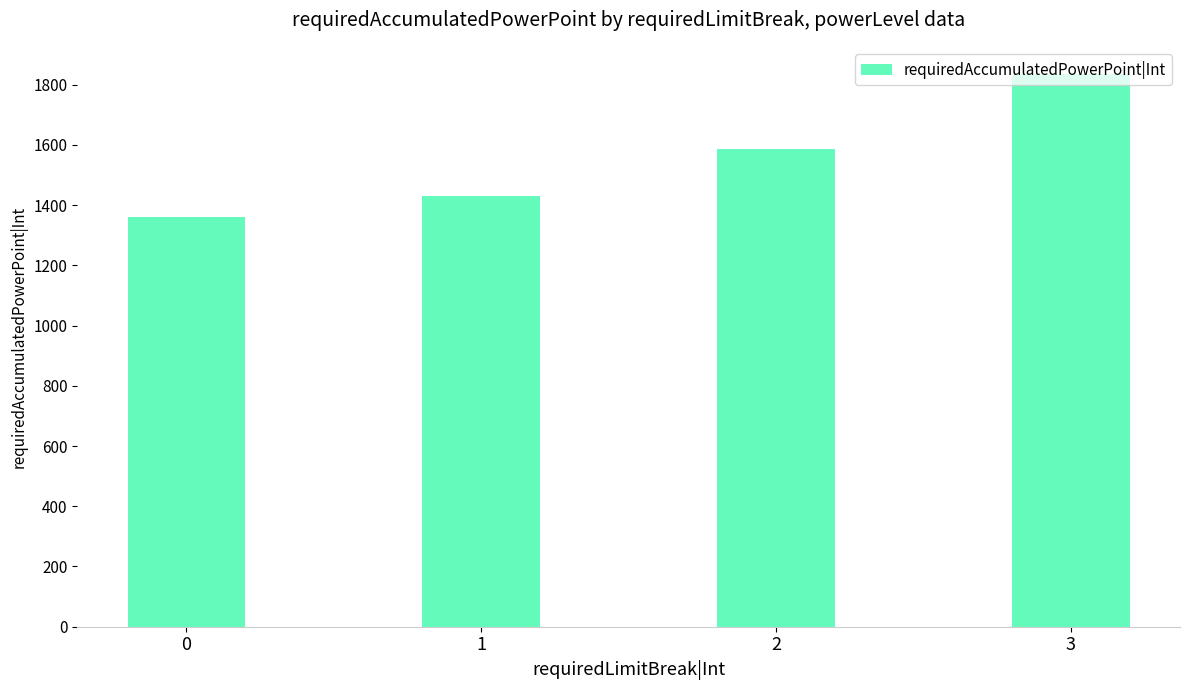

Where is the data nearest to the value 1597?

2